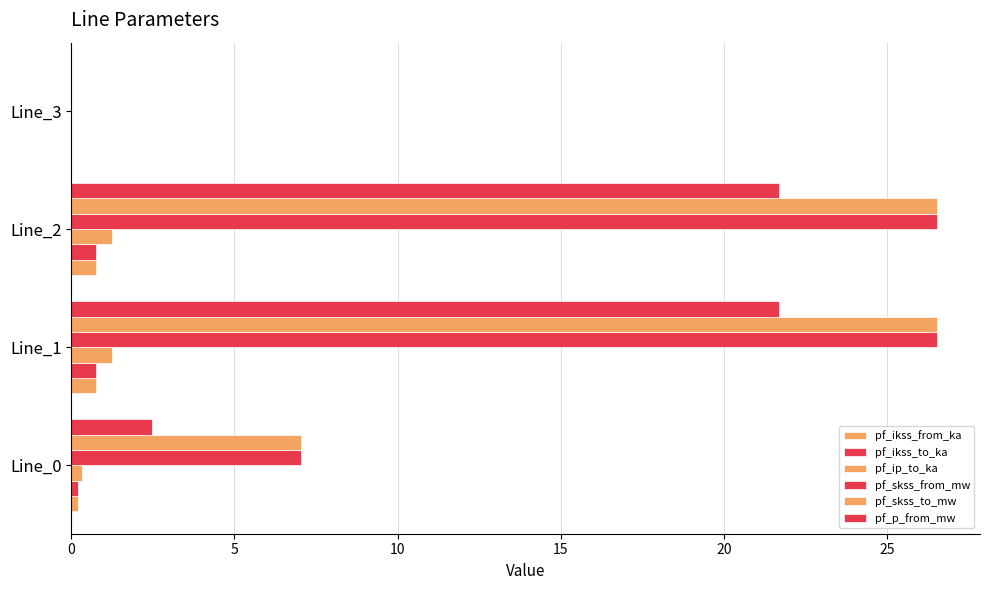

Which series has the largest range (max minus min)?

pf_skss_from_mw